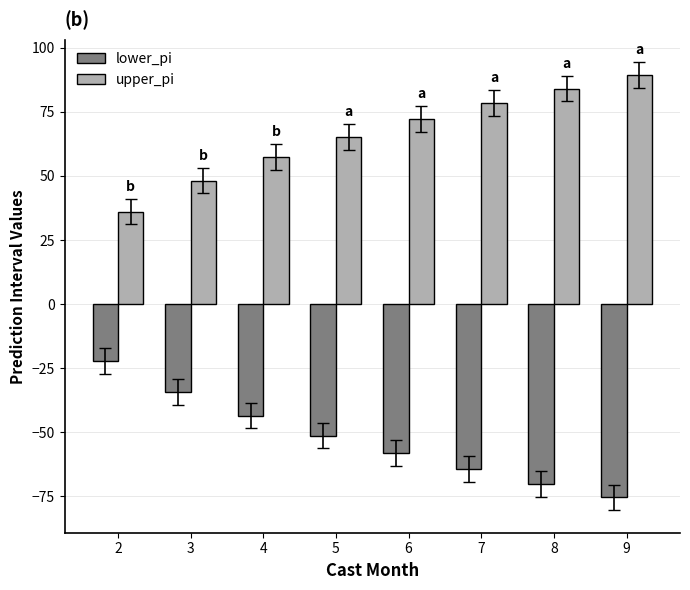

At 6, list the series in order from smallest to largest.

lower_pi, upper_pi